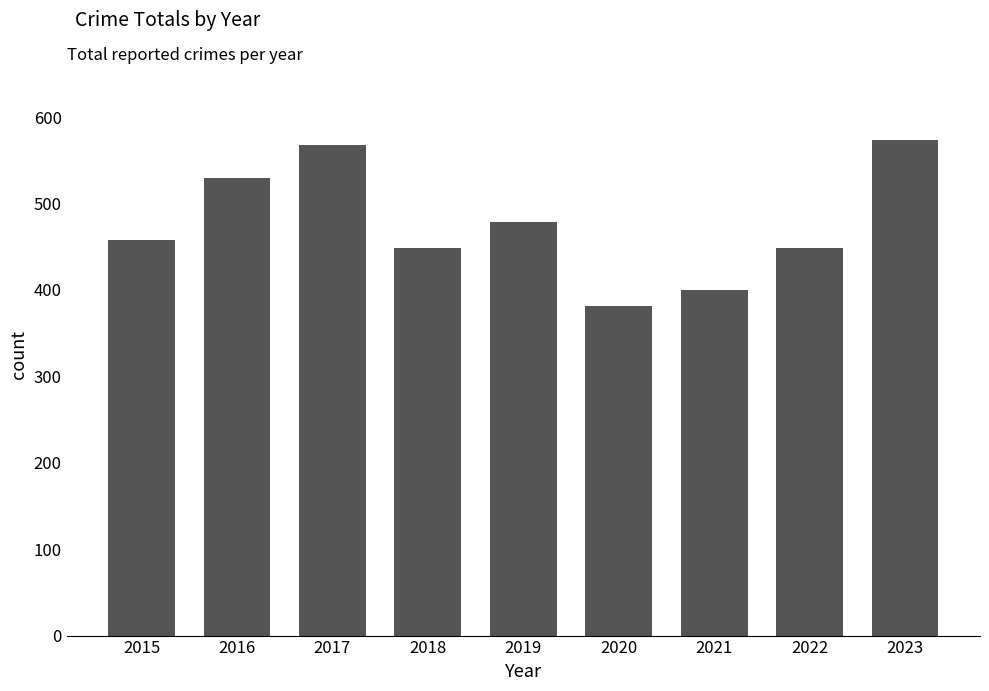

What is the sum of the values at 2022 and 2017?

1017